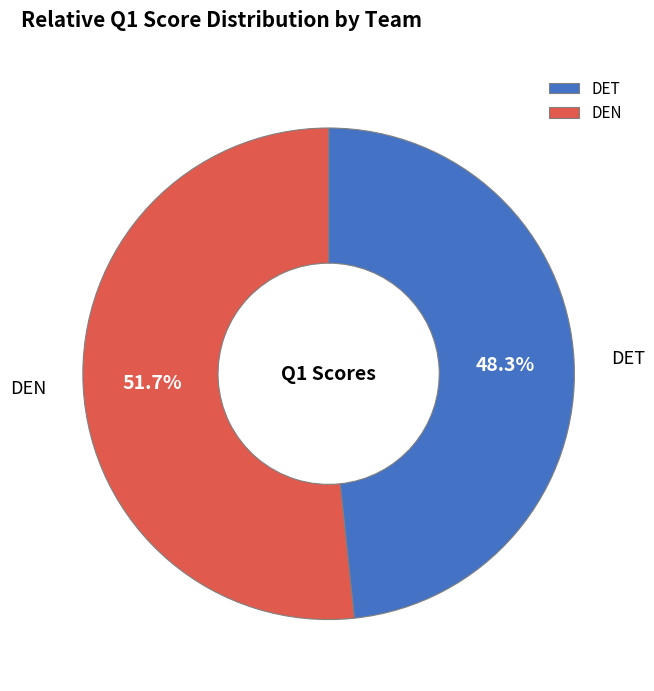

What percentage is the DET slice, to the nearest percent?

48%